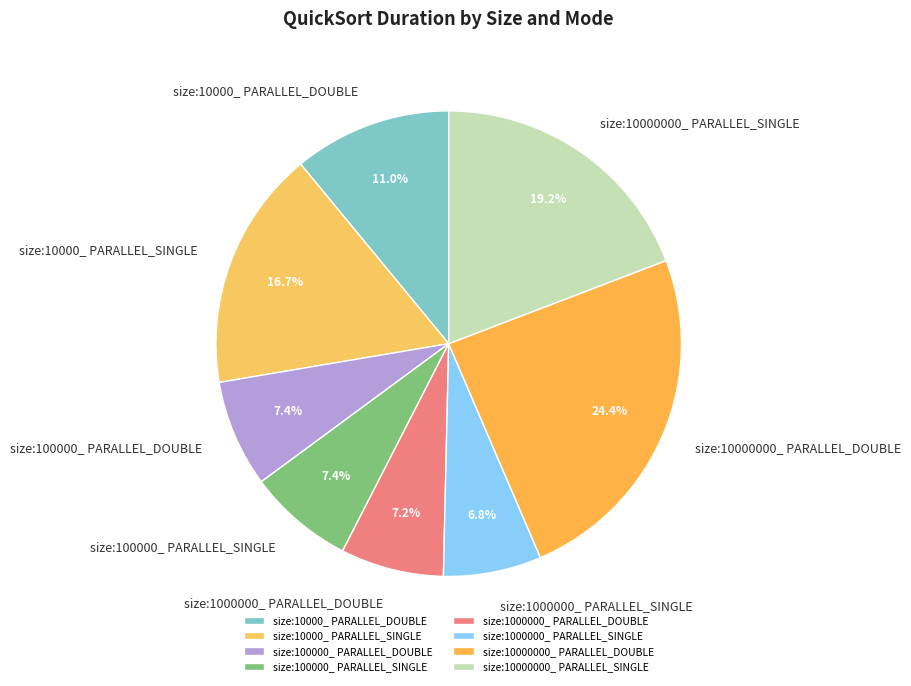

What is the ratio of the value at size:10000000_ PARALLEL_DOUBLE to the value at size:1000000_ PARALLEL_DOUBLE?

3.4